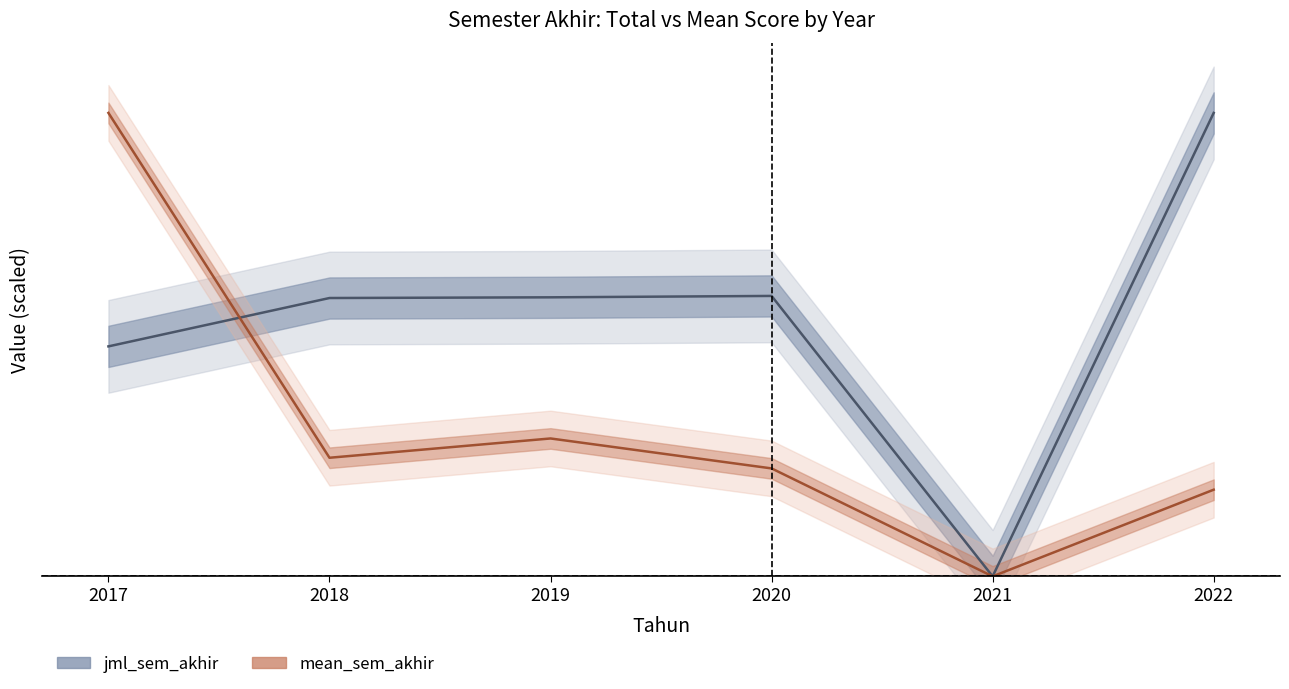

In jml_sem_akhir, how many points are higher than both neighbors (excluding endpoints)?

1